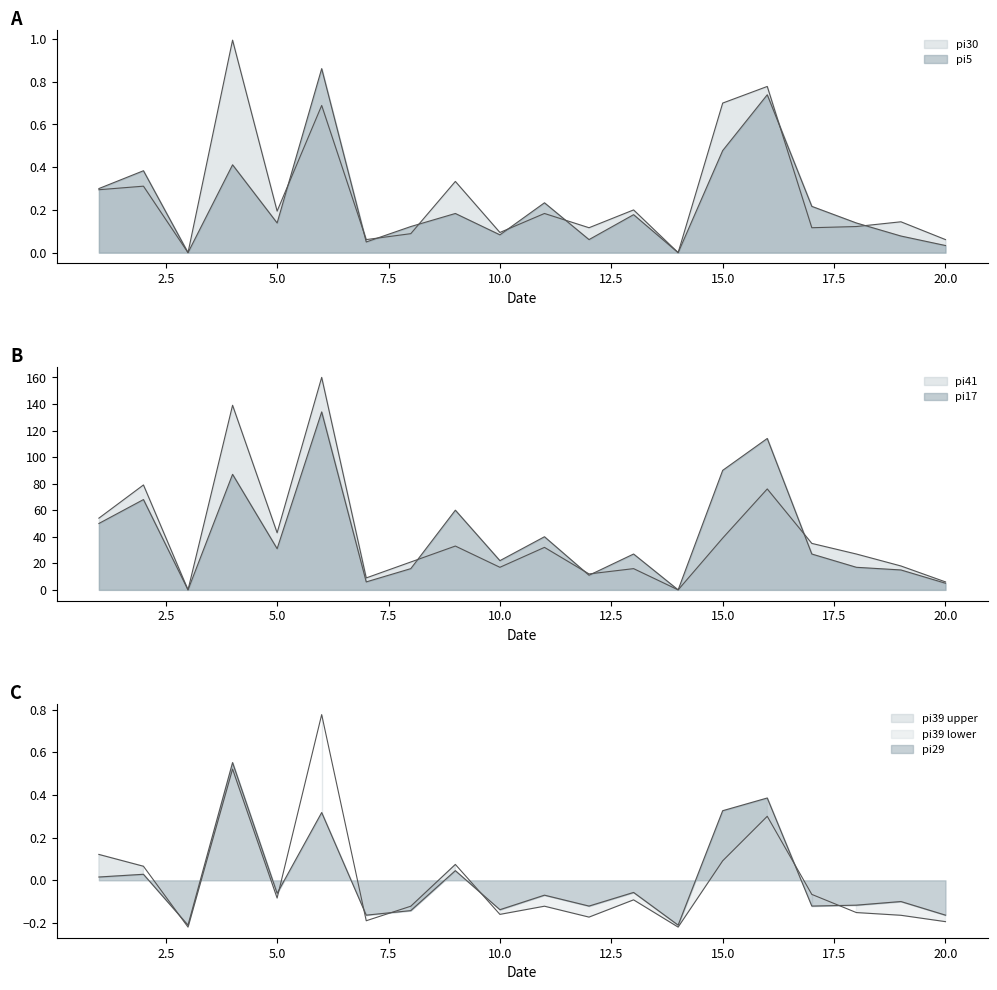

What is the difference between the highest and lowest values at 13?

27.1